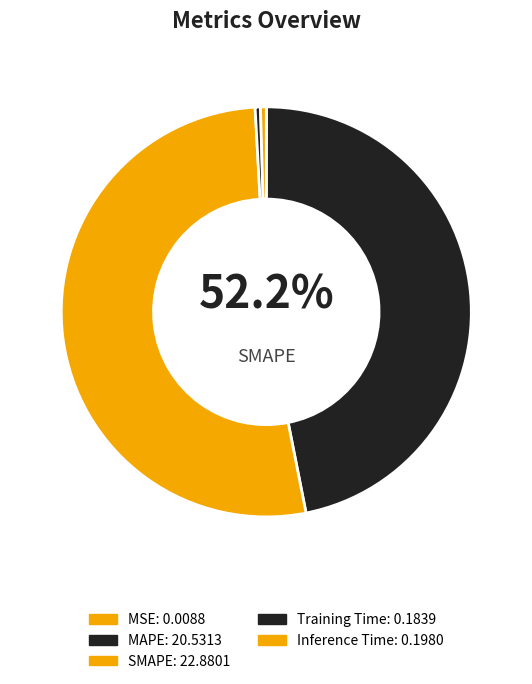

Is it true that Training Time is 1% of the pie?

False